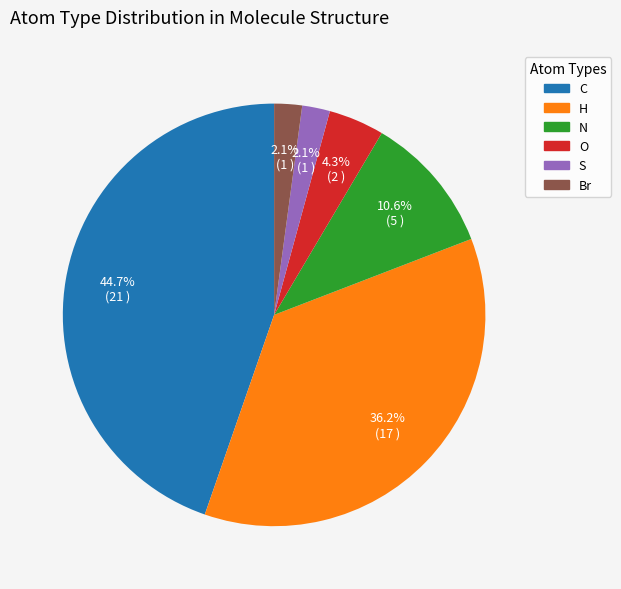

What percentage is the N slice, to the nearest percent?

11%